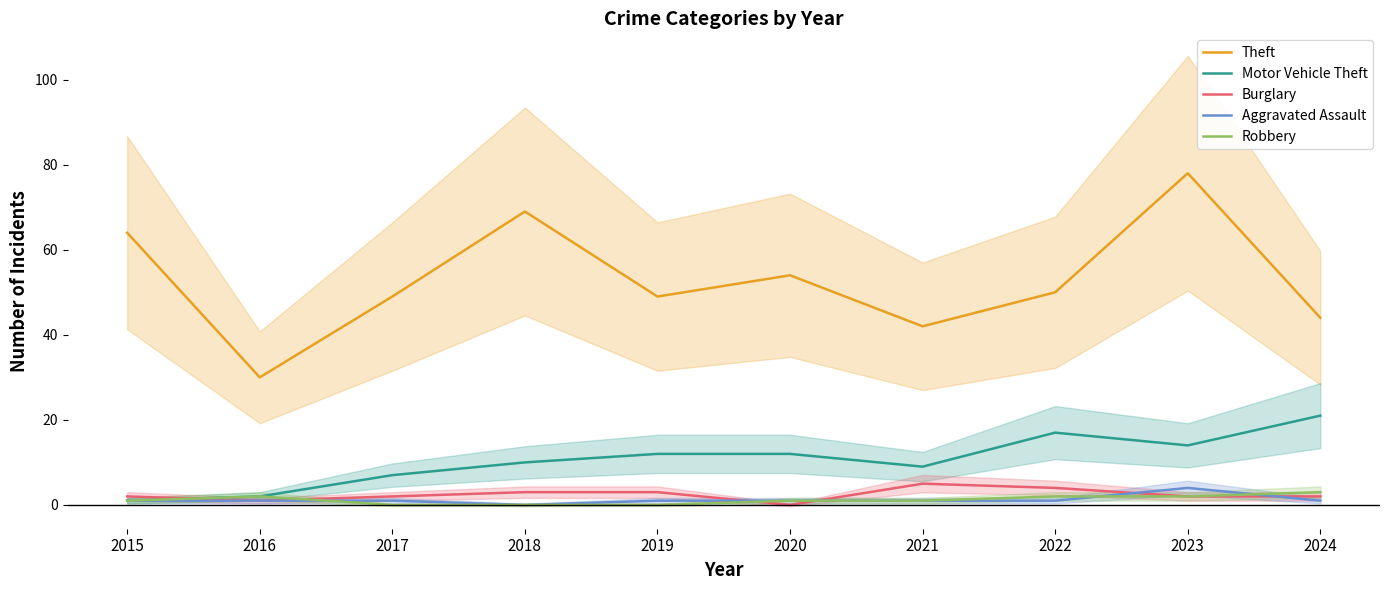

Is this an area chart (filled region under the line)?

No